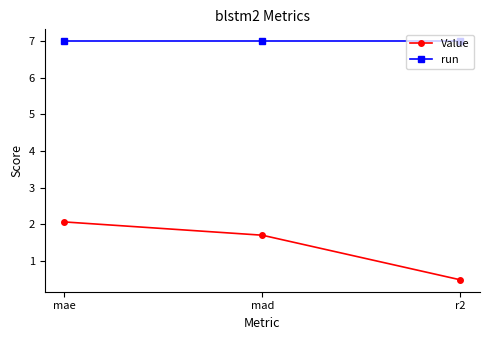

Rank the series by their maximum value, from highest to lowest.

run, Value